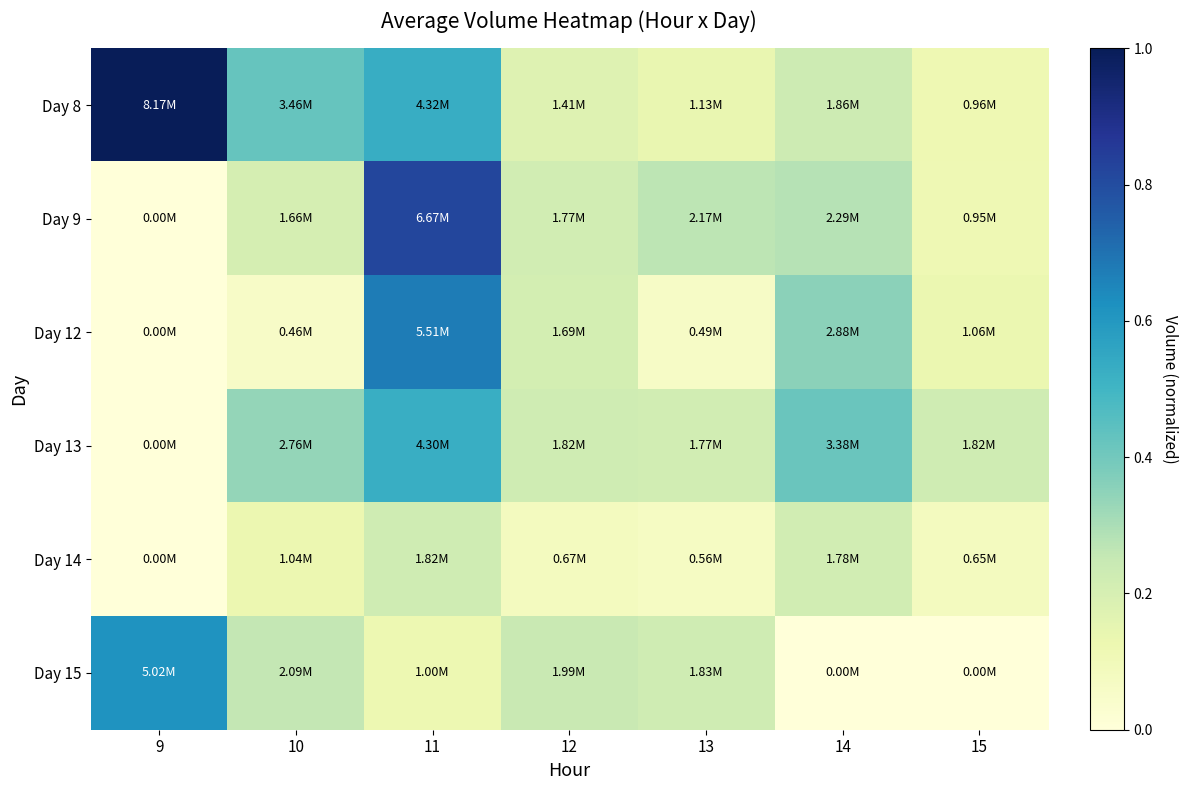

Reading left to right, transcribe all the data shown in this chart.

Day 8: 9=1.0	10=0.4	11=0.5	12=0.2	13=0.1	14=0.2	15=0.1
Day 9: 9=0.0	10=0.2	11=0.8	12=0.2	13=0.3	14=0.3	15=0.1
Day 12: 9=0.0	10=0.1	11=0.7	12=0.2	13=0.1	14=0.4	15=0.1
Day 13: 9=0.0	10=0.3	11=0.5	12=0.2	13=0.2	14=0.4	15=0.2
Day 14: 9=0.0	10=0.1	11=0.2	12=0.1	13=0.1	14=0.2	15=0.1
Day 15: 9=0.6	10=0.3	11=0.1	12=0.2	13=0.2	14=0.0	15=0.0